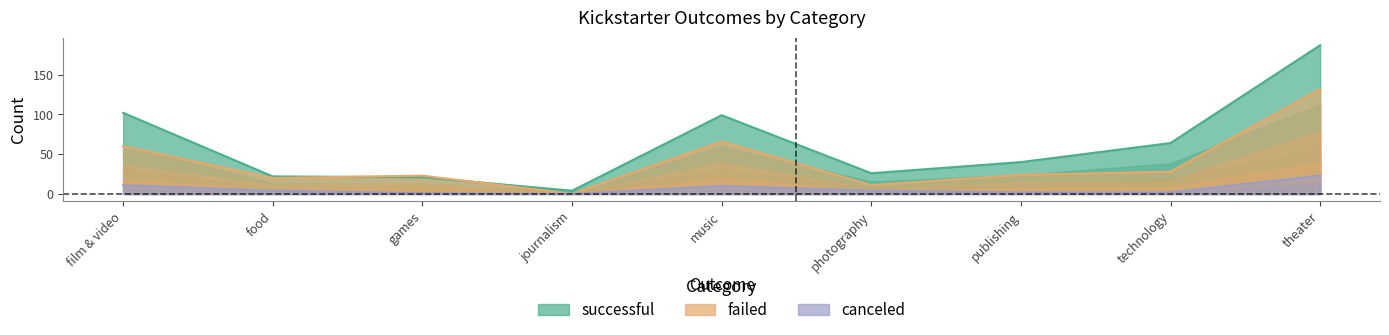

How many lines are shown in the chart?

3